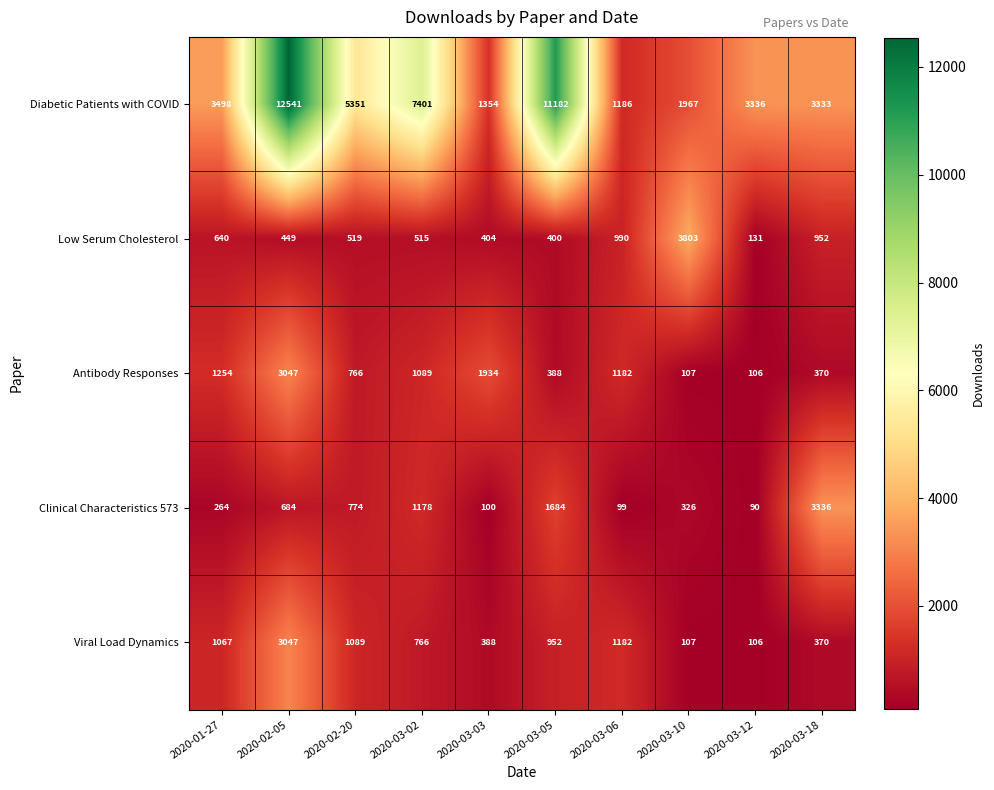

What is the sum of the Low Serum Cholesterol values at 2020-03-03 and 2020-03-10?

4207